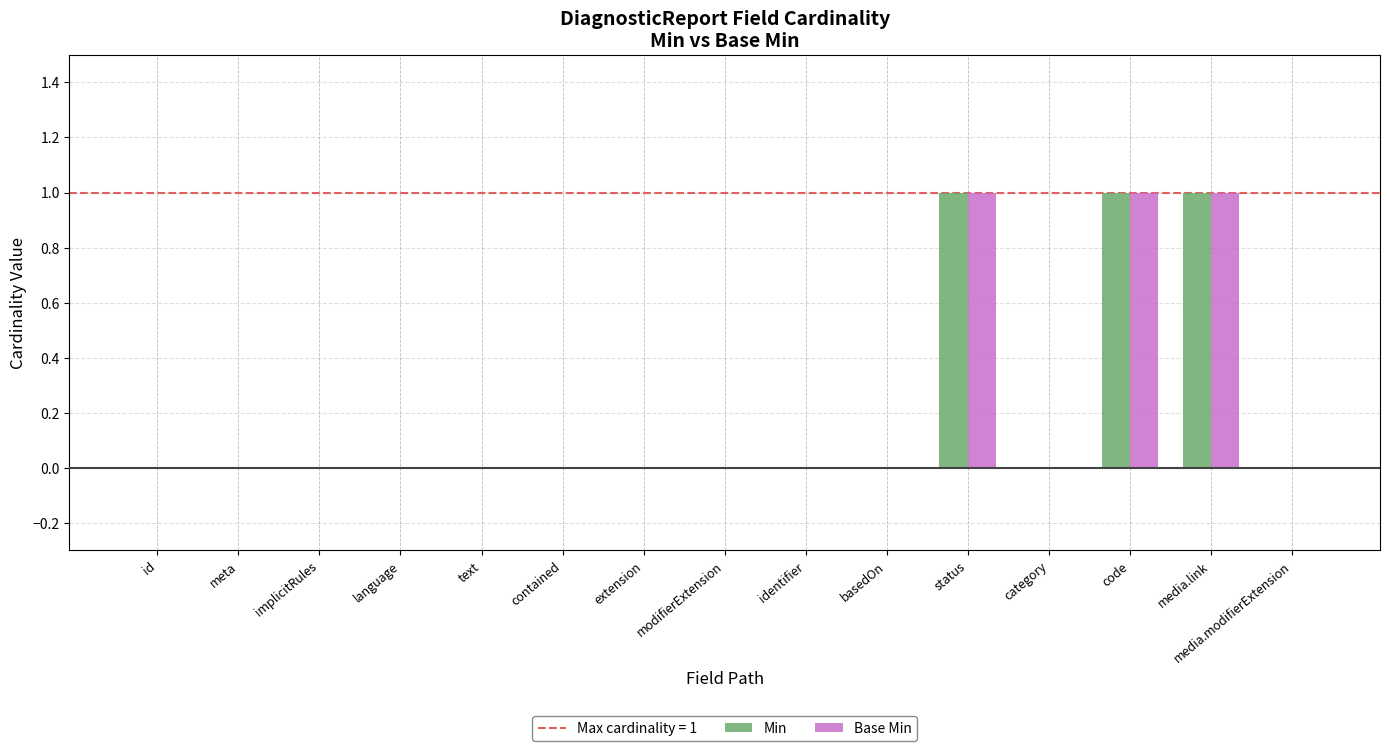

Reading left to right, extract all data points from this chart.

Min: id=0	meta=0	implicitRules=0	language=0	text=0	contained=0	extension=0	modifierExtension=0	identifier=0	basedOn=0	status=1	category=0	code=1	media.link=1	media.modifierExtension=0
Base Min: id=0	meta=0	implicitRules=0	language=0	text=0	contained=0	extension=0	modifierExtension=0	identifier=0	basedOn=0	status=1	category=0	code=1	media.link=1	media.modifierExtension=0